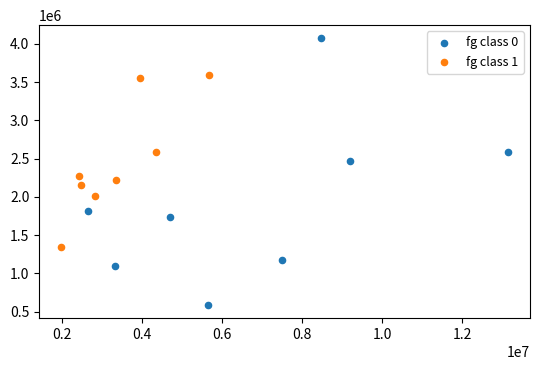

Which series reaches the maximum Y coordinate?

fg class 0